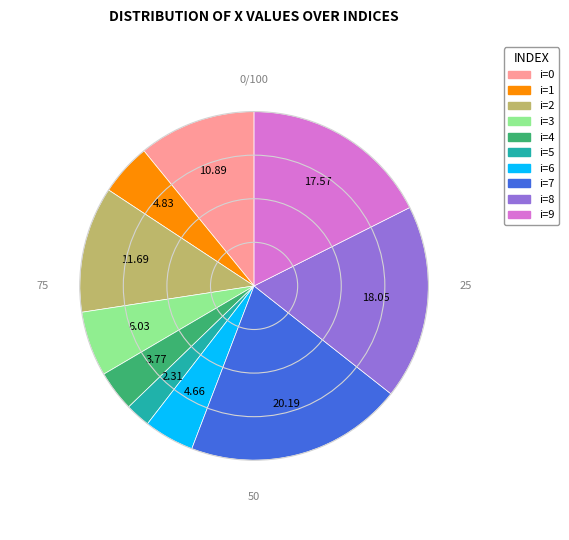

Is there any slice that represents more than half of the pie?

No